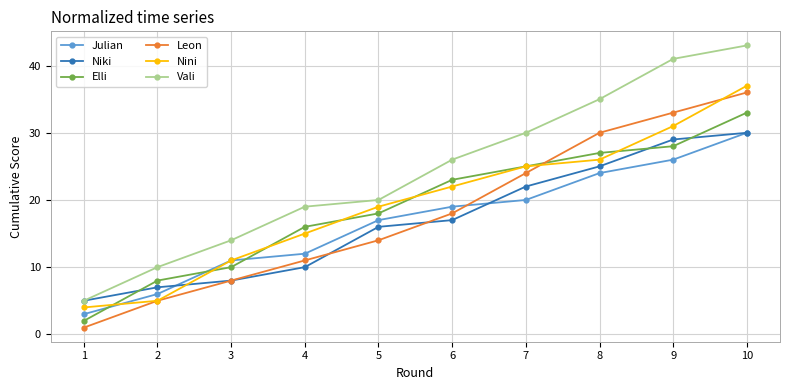

Reading left to right, list all the values displayed in this chart.

Julian: 3	6	11	12	17	19	20	24	26	30
Niki: 5	7	8	10	16	17	22	25	29	30
Elli: 2	8	10	16	18	23	25	27	28	33
Leon: 1	5	8	11	14	18	24	30	33	36
Nini: 4	5	11	15	19	22	25	26	31	37
Vali: 5	10	14	19	20	26	30	35	41	43